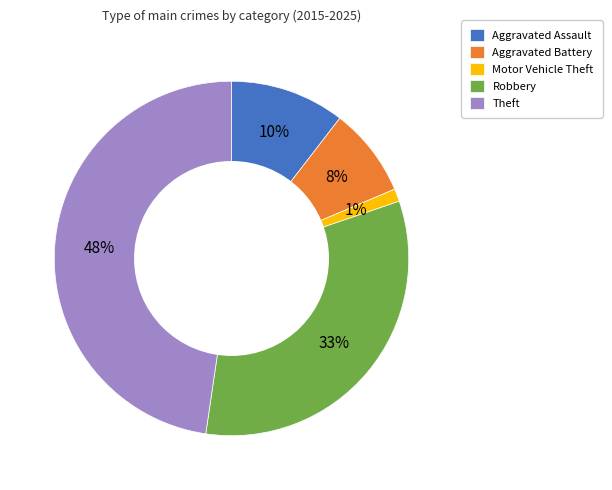

To the nearest percent, what portion does Theft represent?

48%